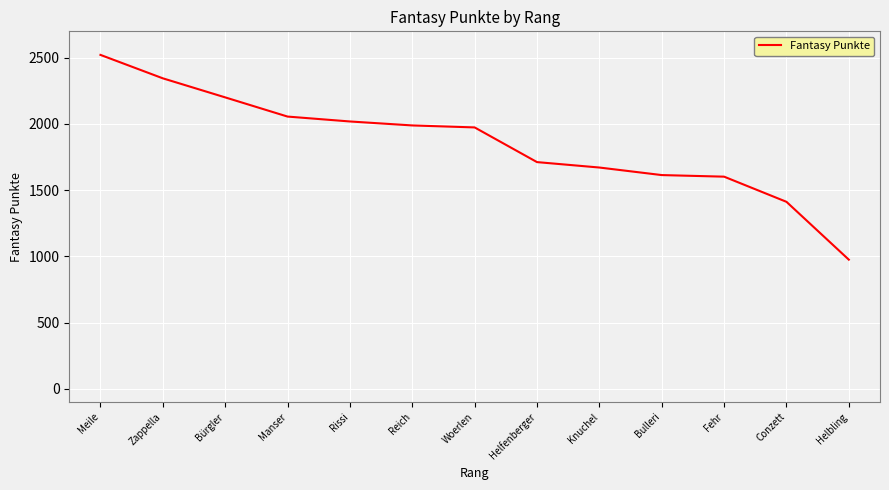

Does the chart display data point markers on the line(s)?

No